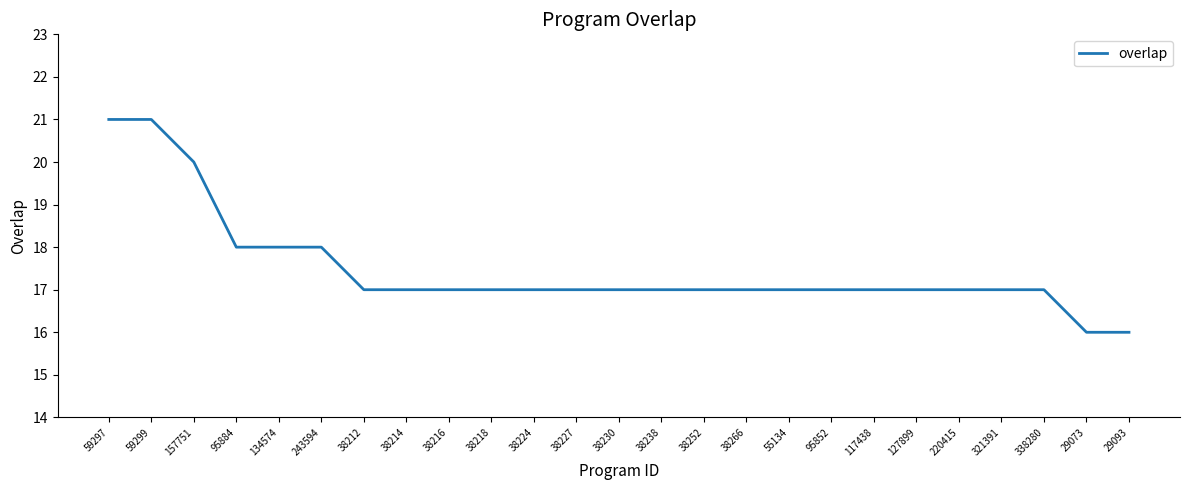

What is the sum of all values?

437